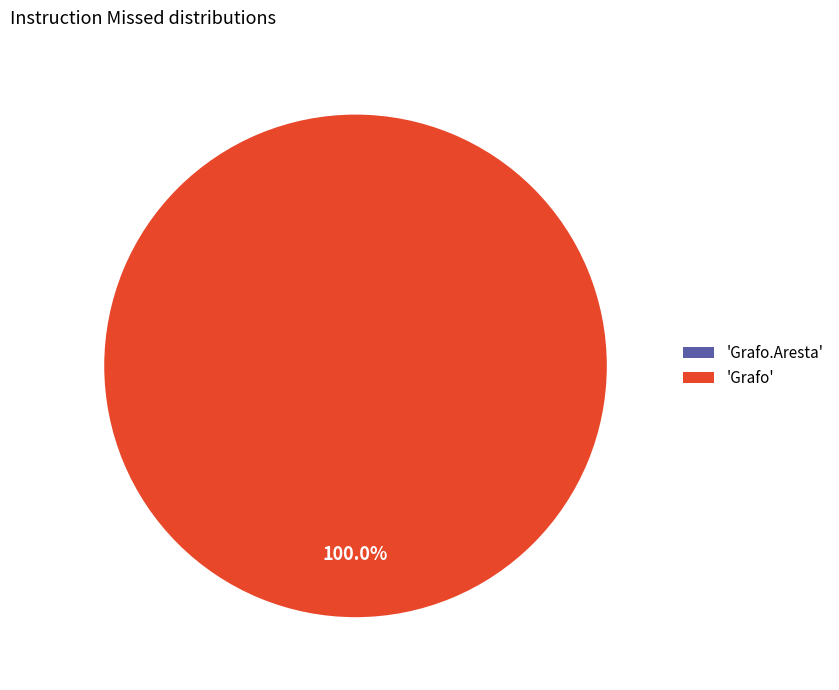

Which slice is the smallest?

Grafo.Aresta